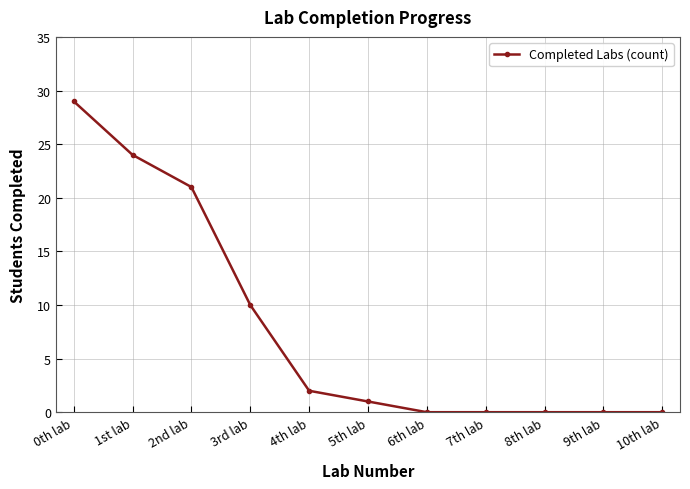

At which label is the value closest to 14?

3rd lab